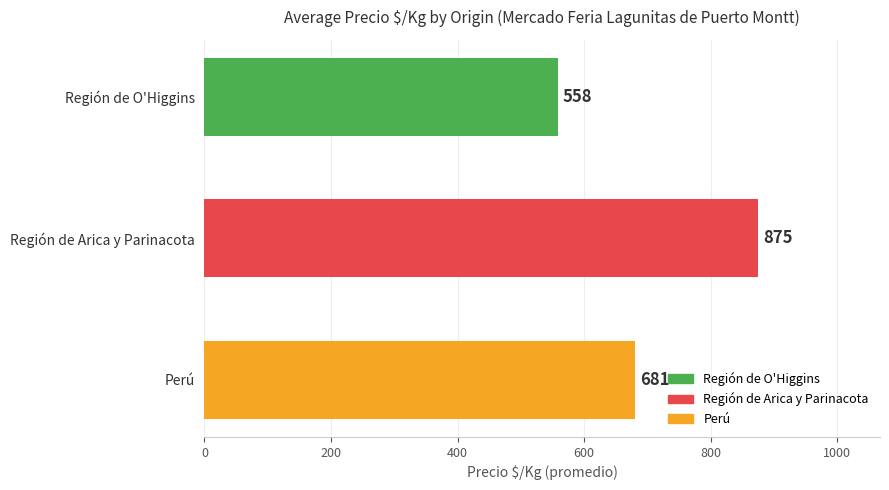

What is the change in value from Región de Arica y Parinacota to Perú?

-194